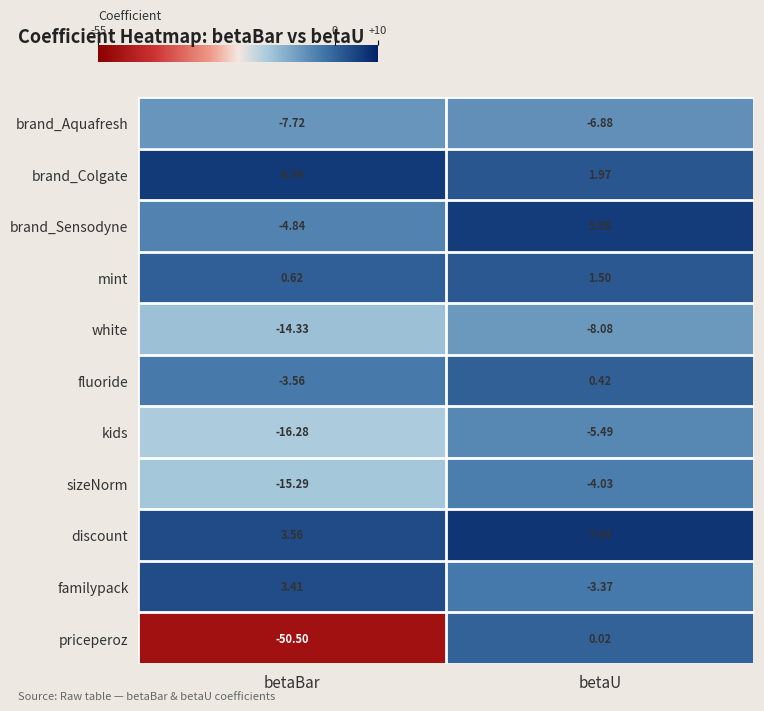

Which series has the widest spread of values?

priceperoz